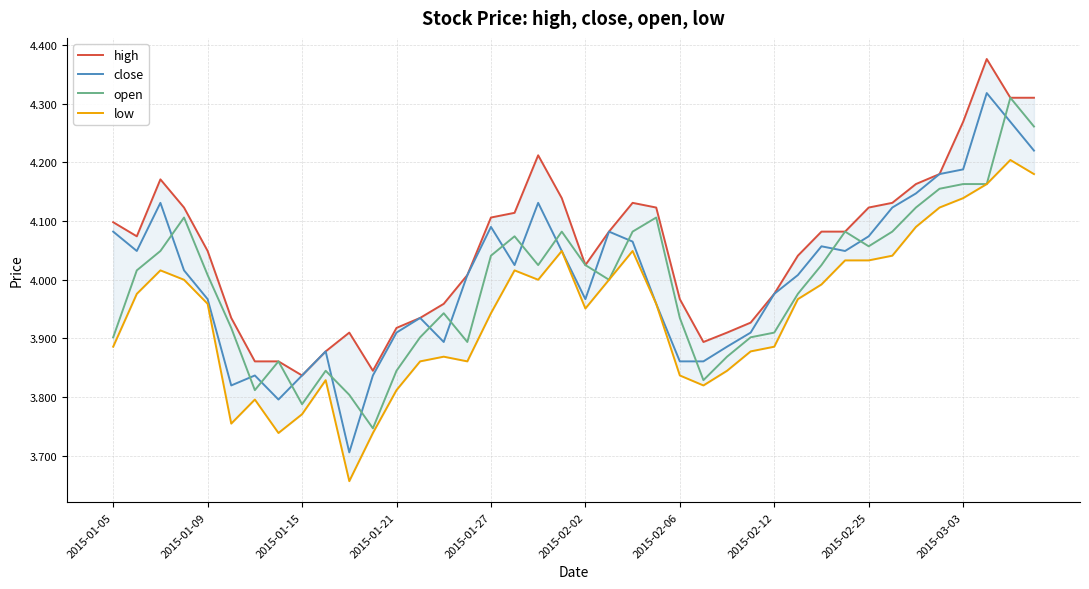

True or false: open and close cross at least once.

True